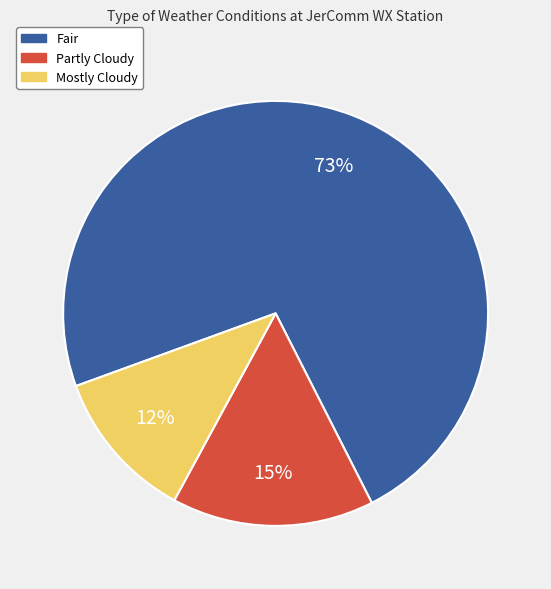

What is the largest slice in the pie chart?

Fair